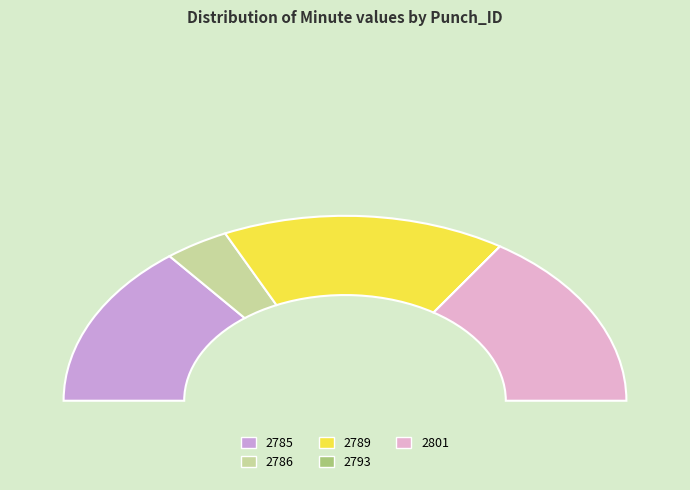

Which slice is the smallest?

2793